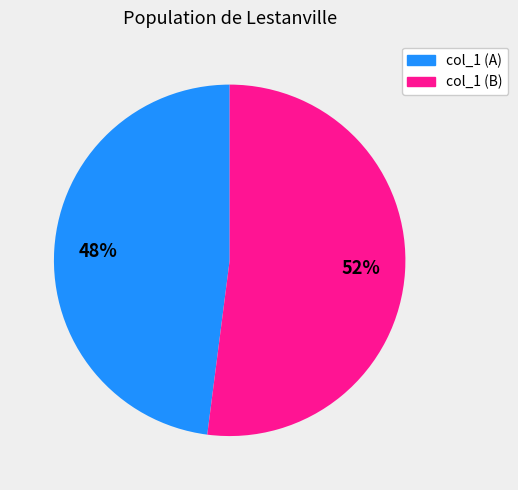

To the nearest percent, what is the difference between the largest and smallest slice percentages?

4%